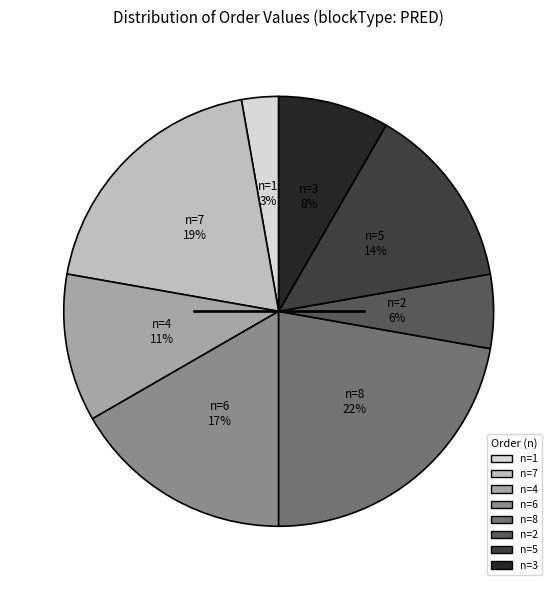

What is the smallest slice in the pie chart?

n=1